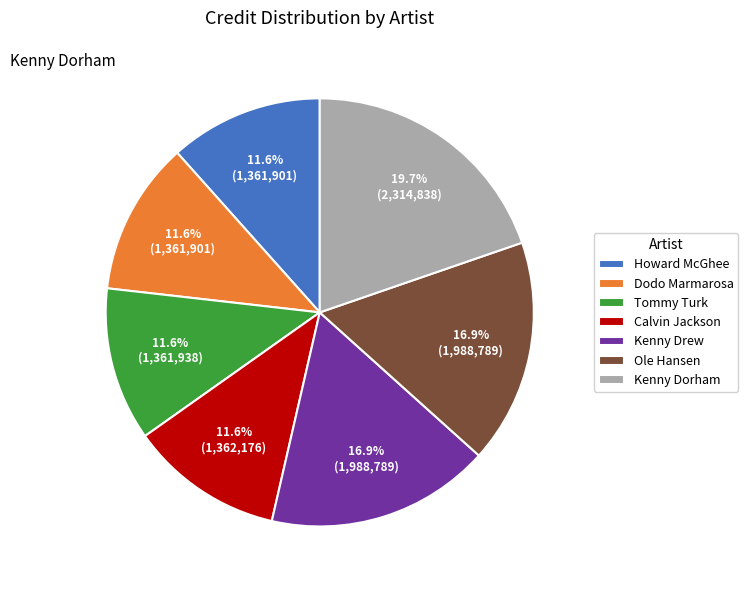

To the nearest percent, what is the difference between the largest and smallest slice percentages?

8%